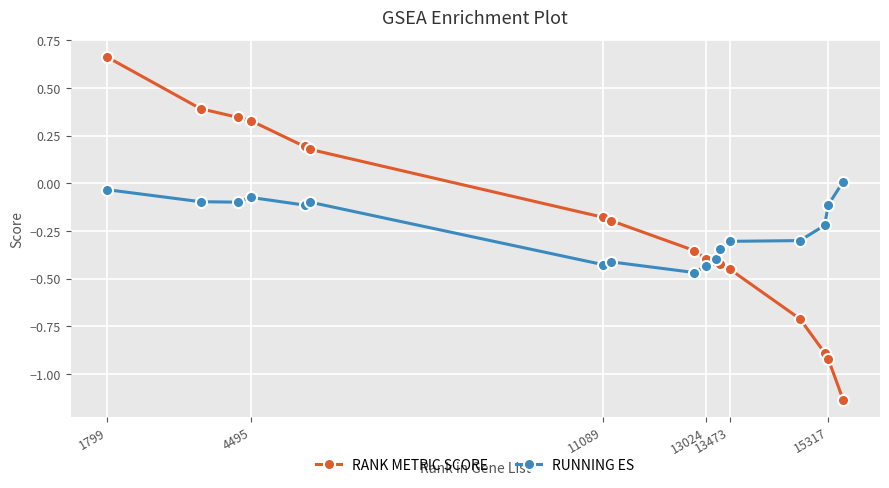

List the series in order of their peak value, lowest first.

RUNNING ES, RANK METRIC SCORE